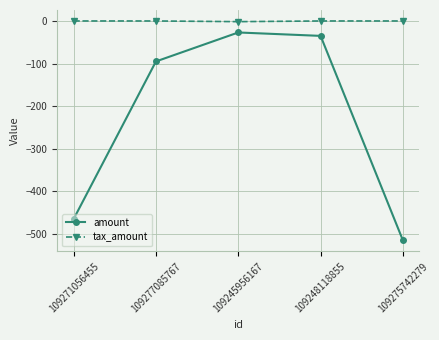

The value of tax_amount at 109245956167 is -1.6. True or false?

True